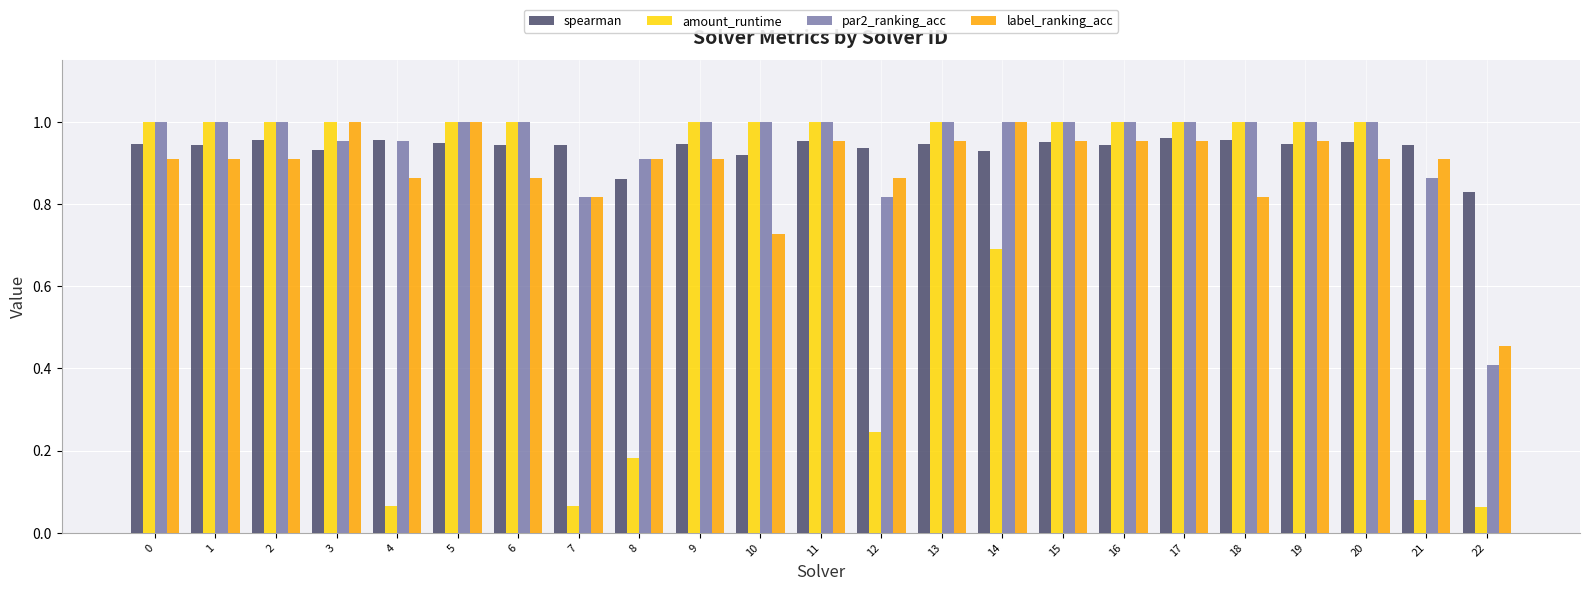

How many bars are there in each group?

4